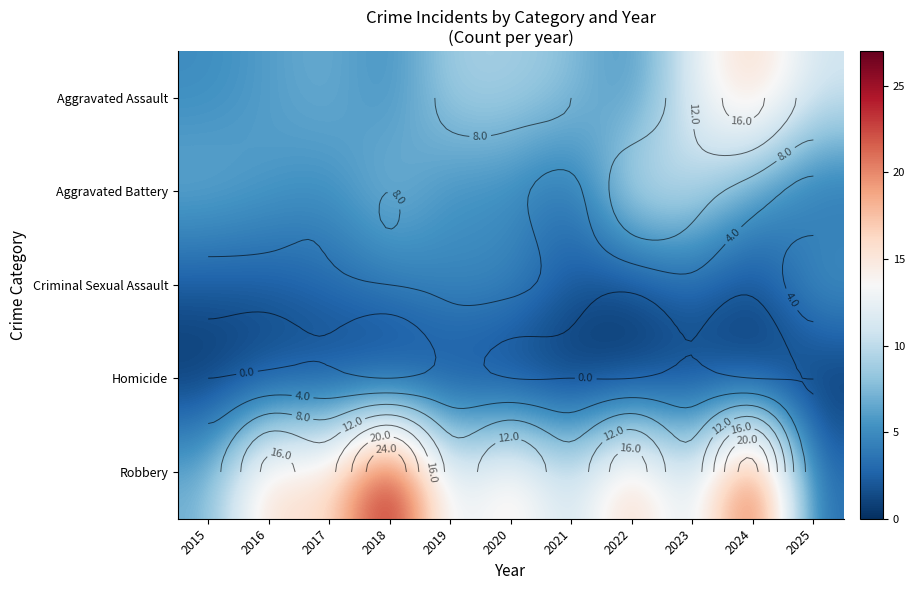

What is the maximum value for Aggravated Assault?

17